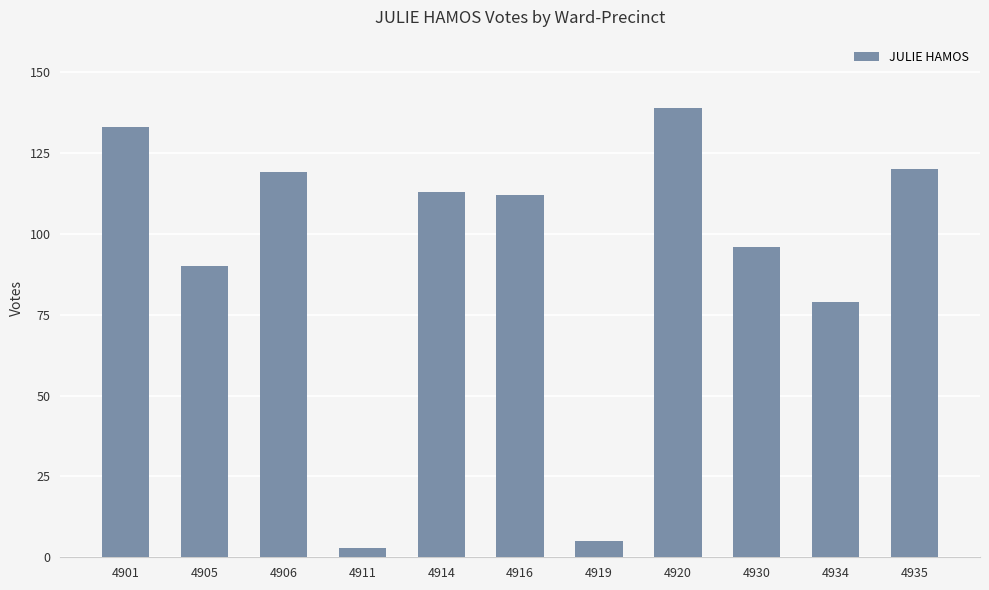

What is the difference between the second highest and minimum values?

130